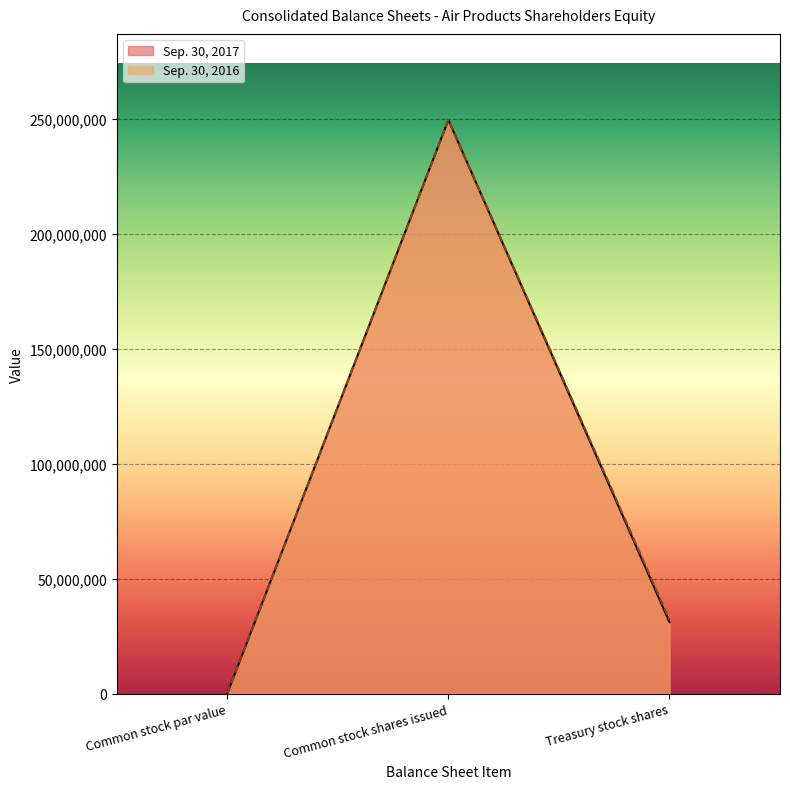

Which series has the largest total across all categories?

Sep. 30, 2016